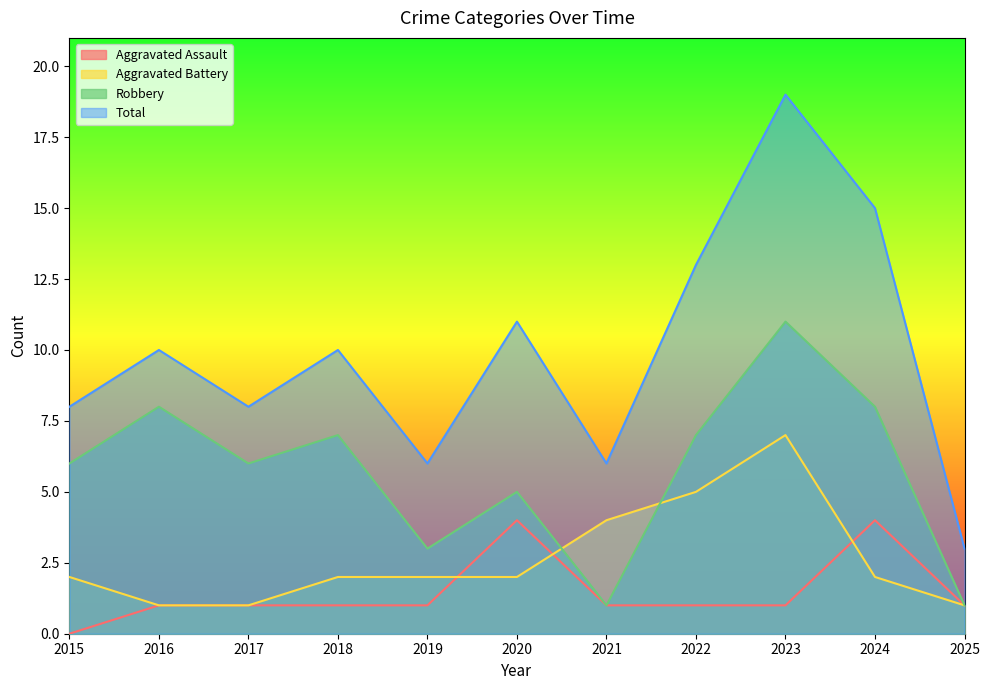

What is the sum of the Aggravated Assault values at 2025 and 2018?

2